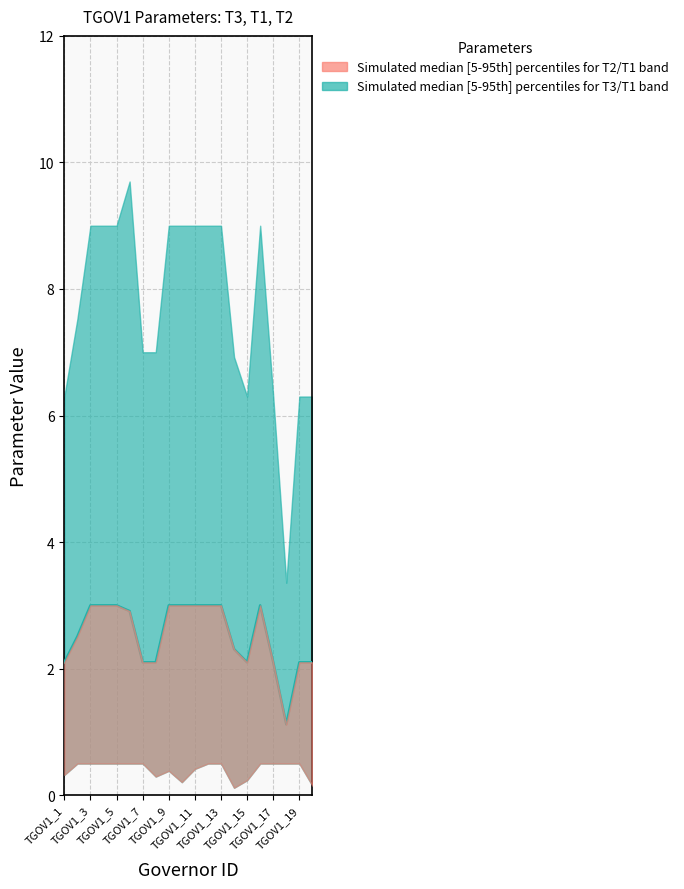

What value does the data have at TGOV1_11?

2.9